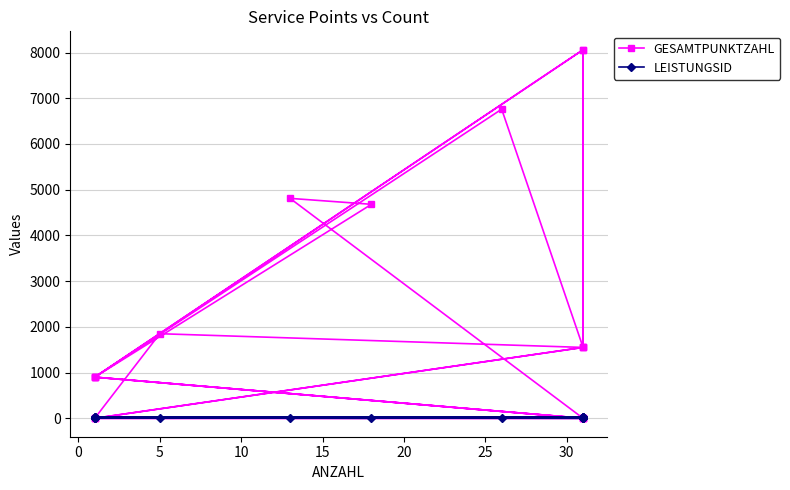

Which series has the largest total across all categories?

GESAMTPUNKTZAHL